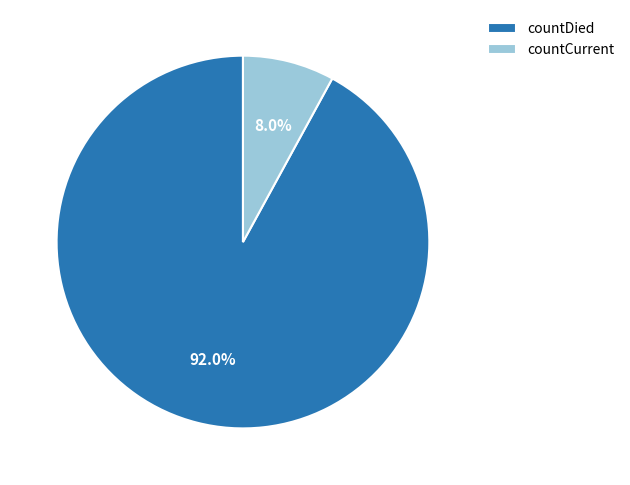

Is it true that countDied is 80% of the pie?

False